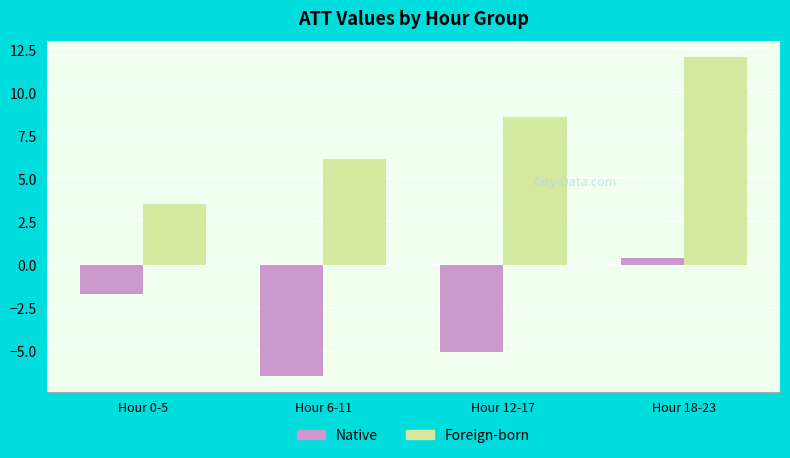

What is the total value across all series at Hour 0-5?

1.8